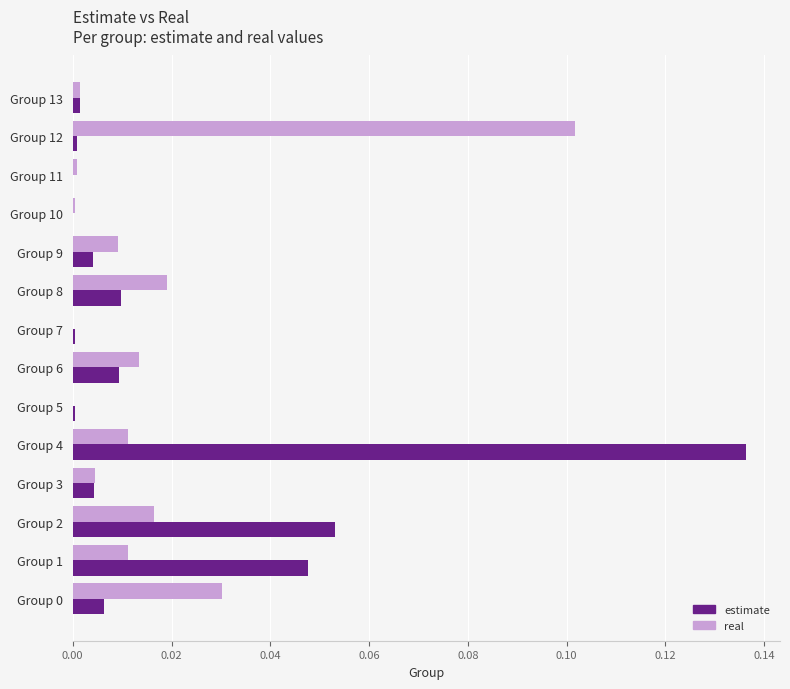

At which category is the sum across all series the highest?

Group 4